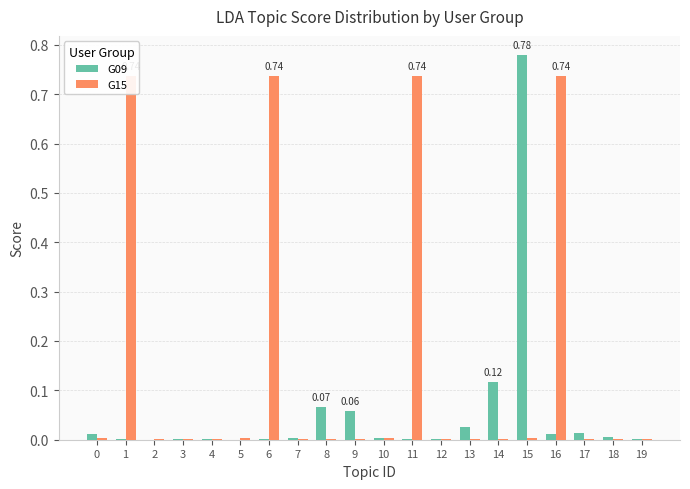

How many bars are there in each group?

2